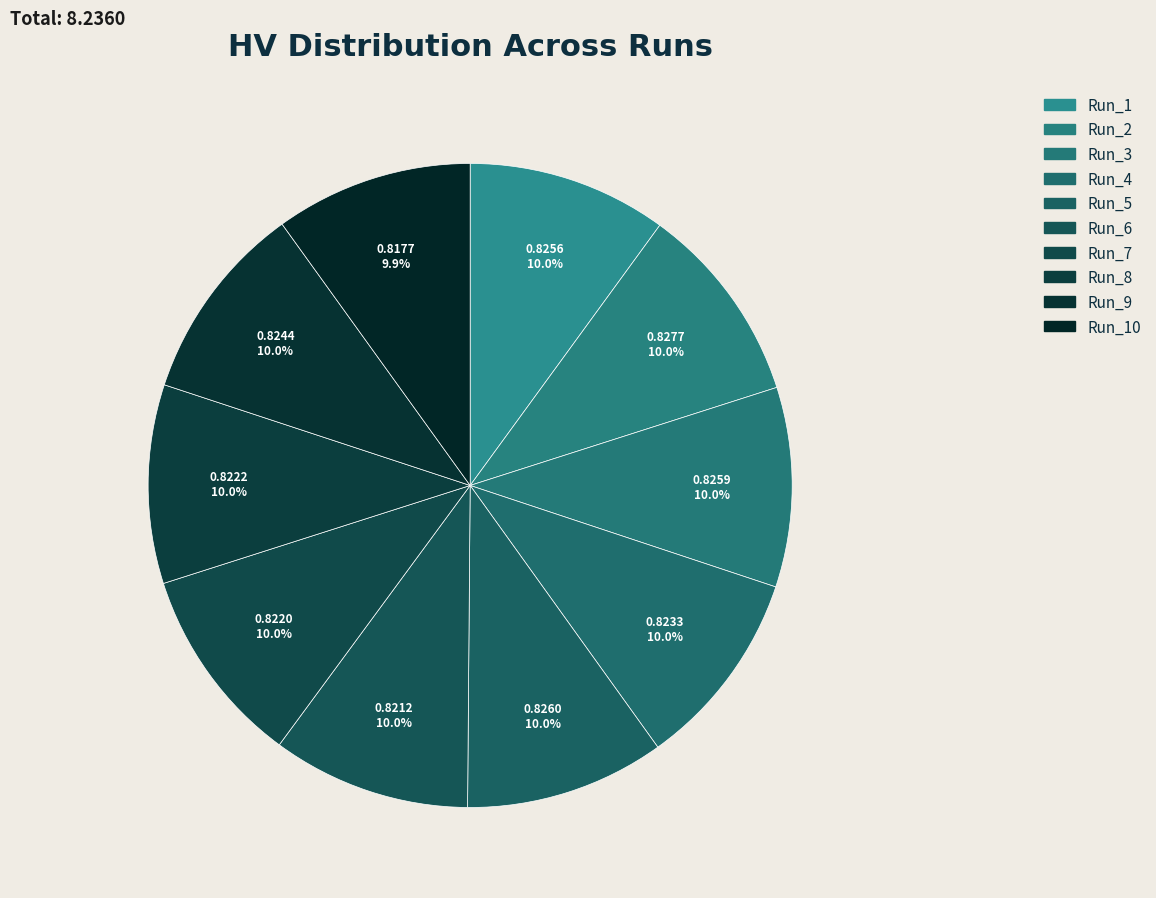

What percentage is NOT represented by Run_8?

90.0%